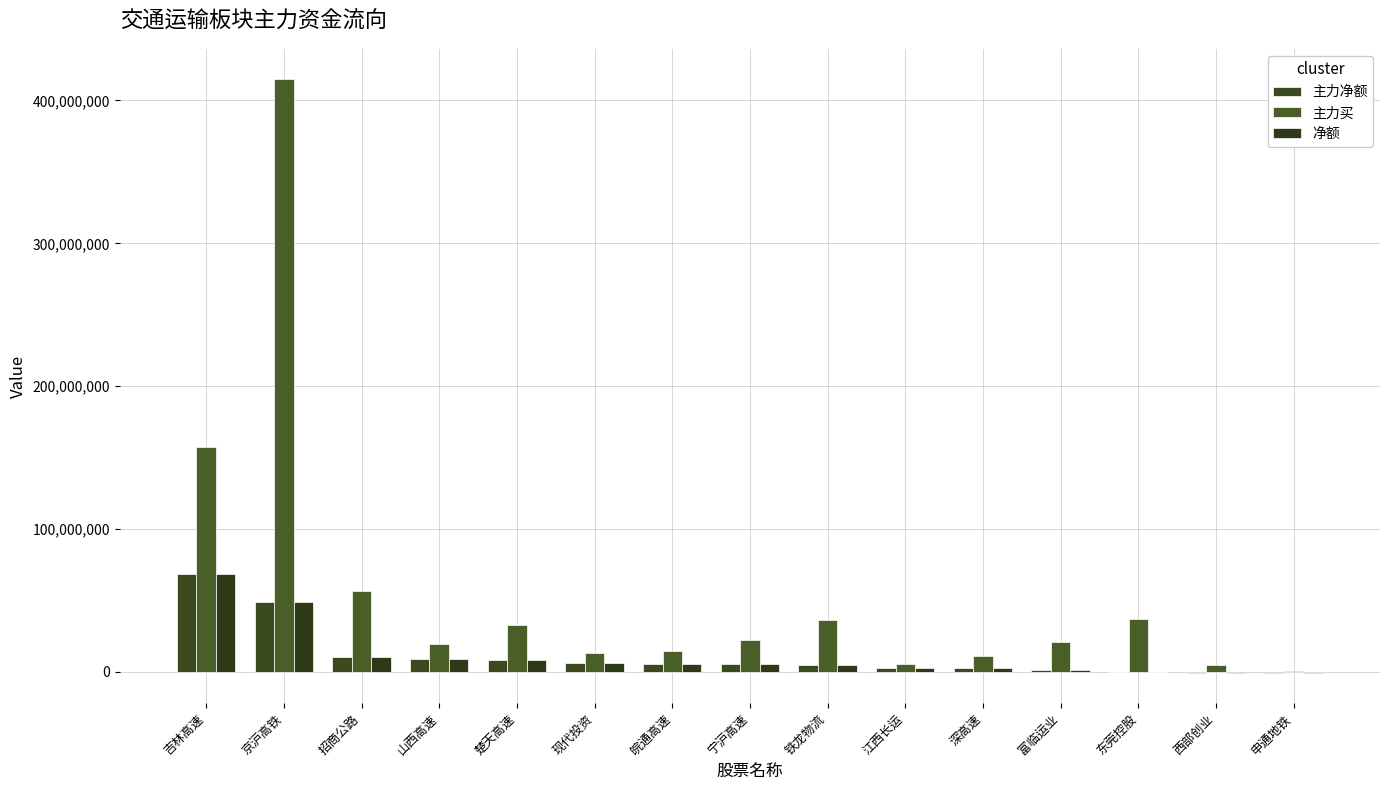

Count the number of data series in this chart.

3